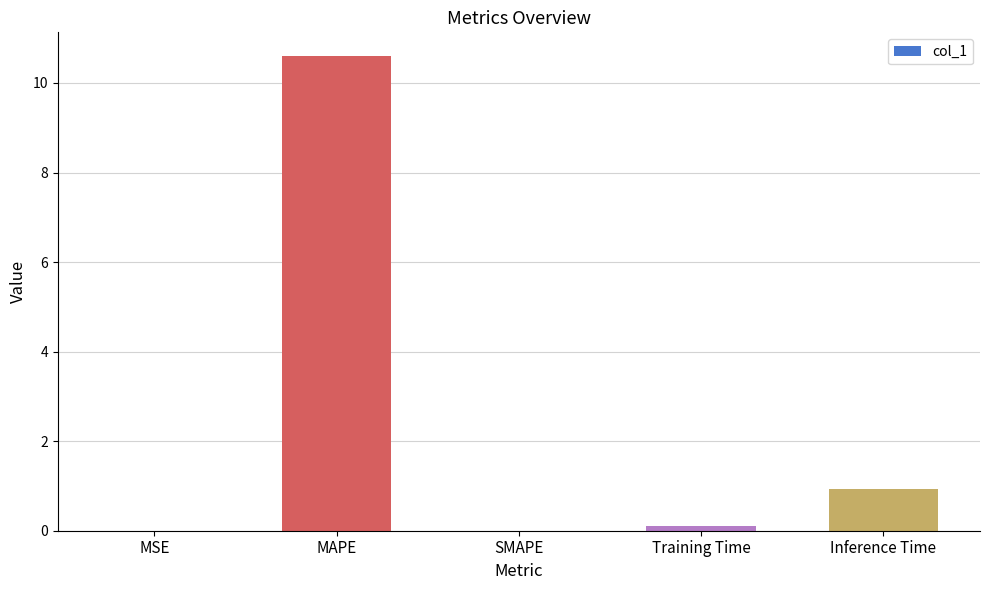

What is the sum of all values?

11.6